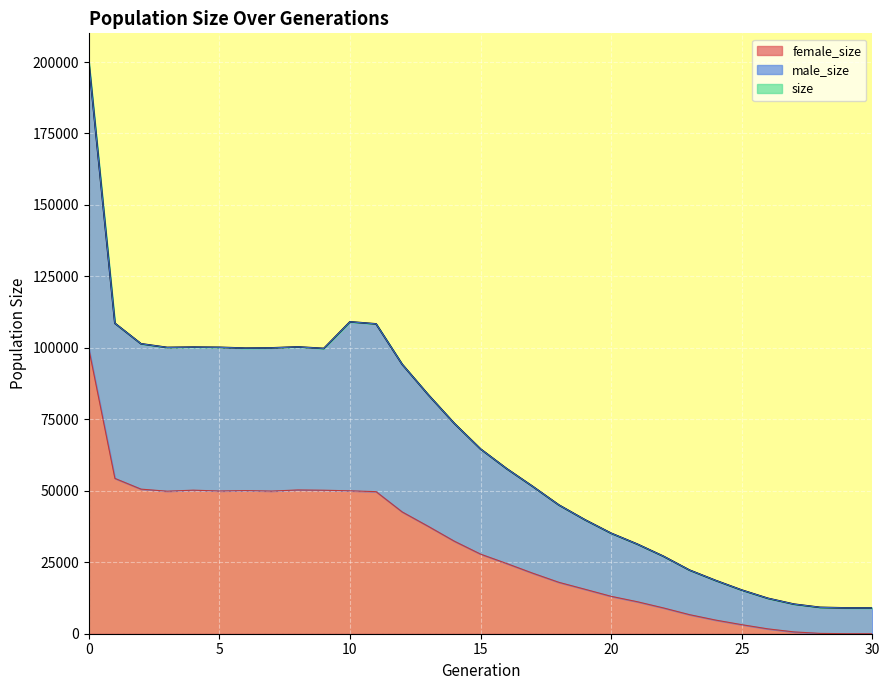

Rank the categories by female_size value from lowest to highest.

30, 29, 28, 27, 26, 25, 24, 23, 22, 21, 20, 19, 18, 17, 16, 15, 14, 13, 12, 11, 3, 7, 5, 10, 6, 9, 4, 8, 2, 1, 0